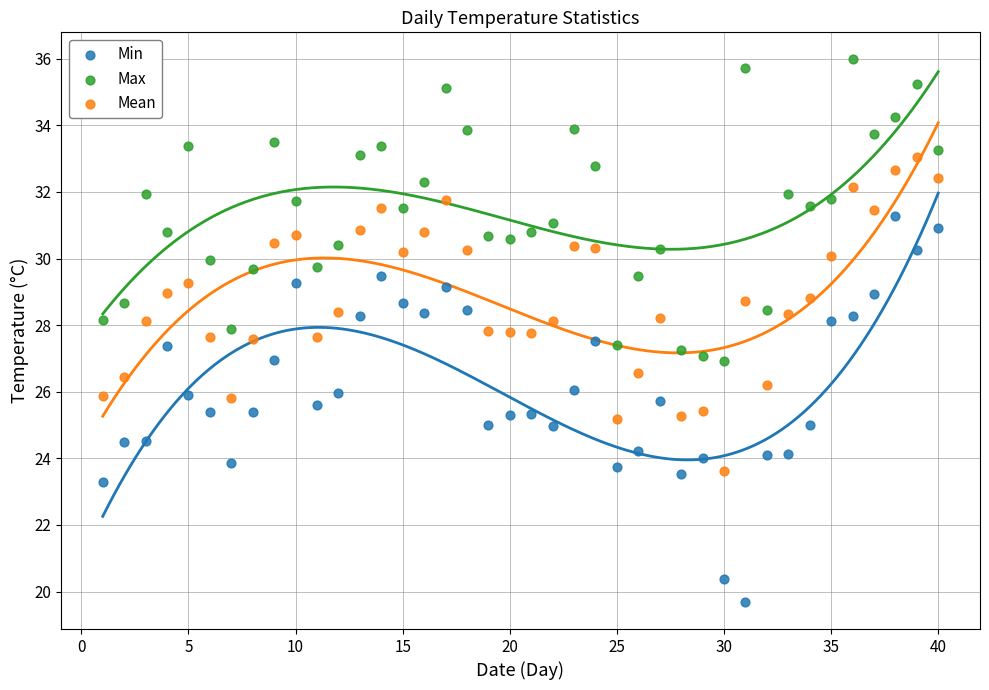

Across all data points, what is the range of Y values (max minus min)?

16.3